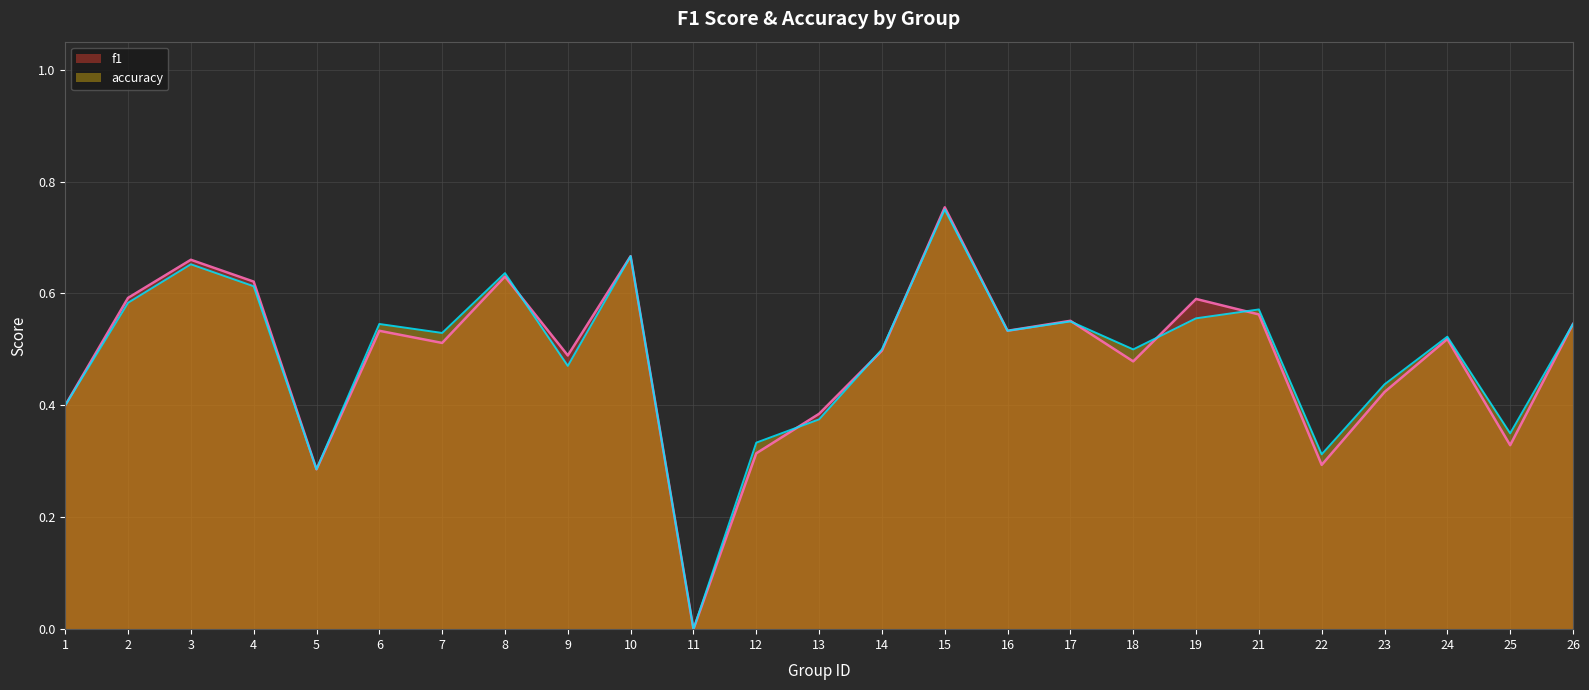

Between 23 and 9, which is larger?

9